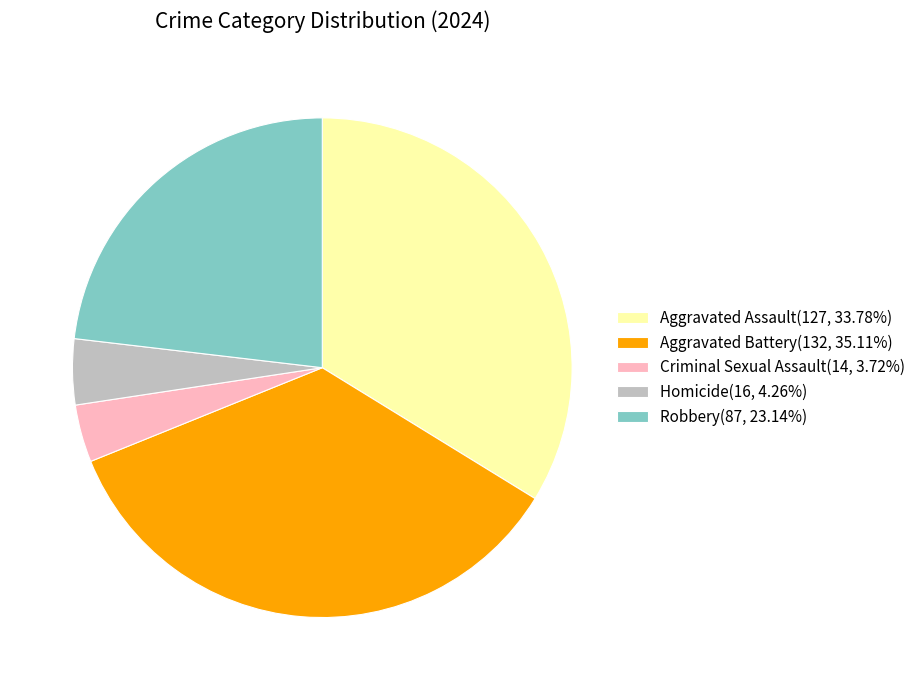

The Aggravated Assault slice represents 34% of the pie. True or false?

True